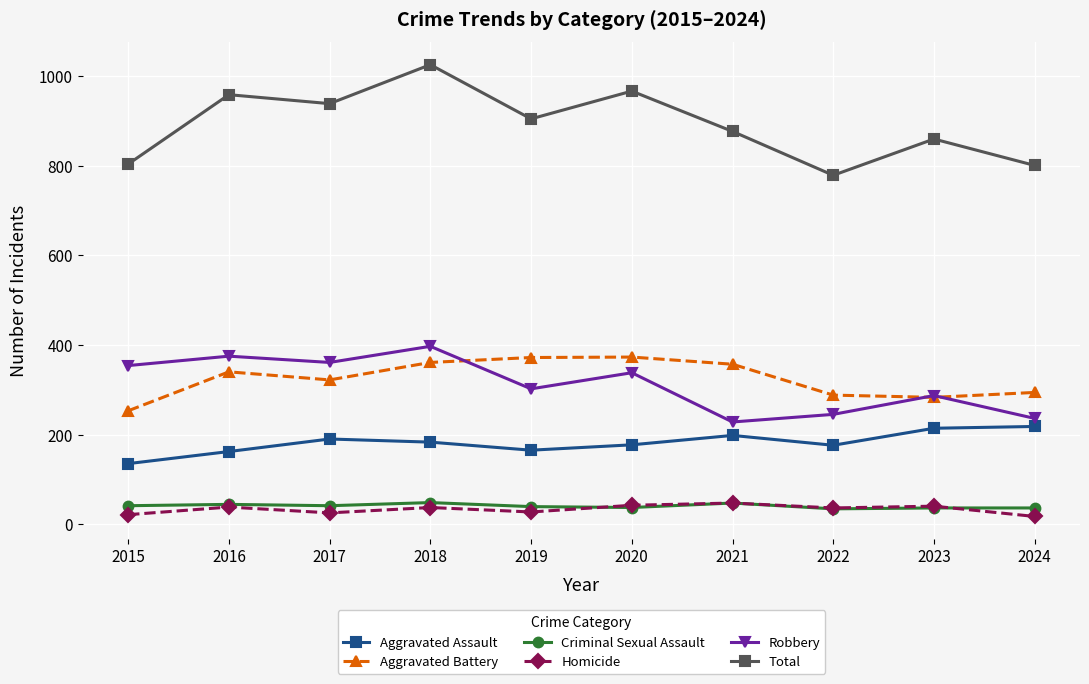

What is the total value across all series at 2023?

1720